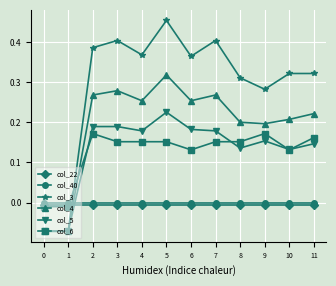

List the series in order of their peak value, highest first.

col_3, col_4, col_5, col_6, col_40, col_22